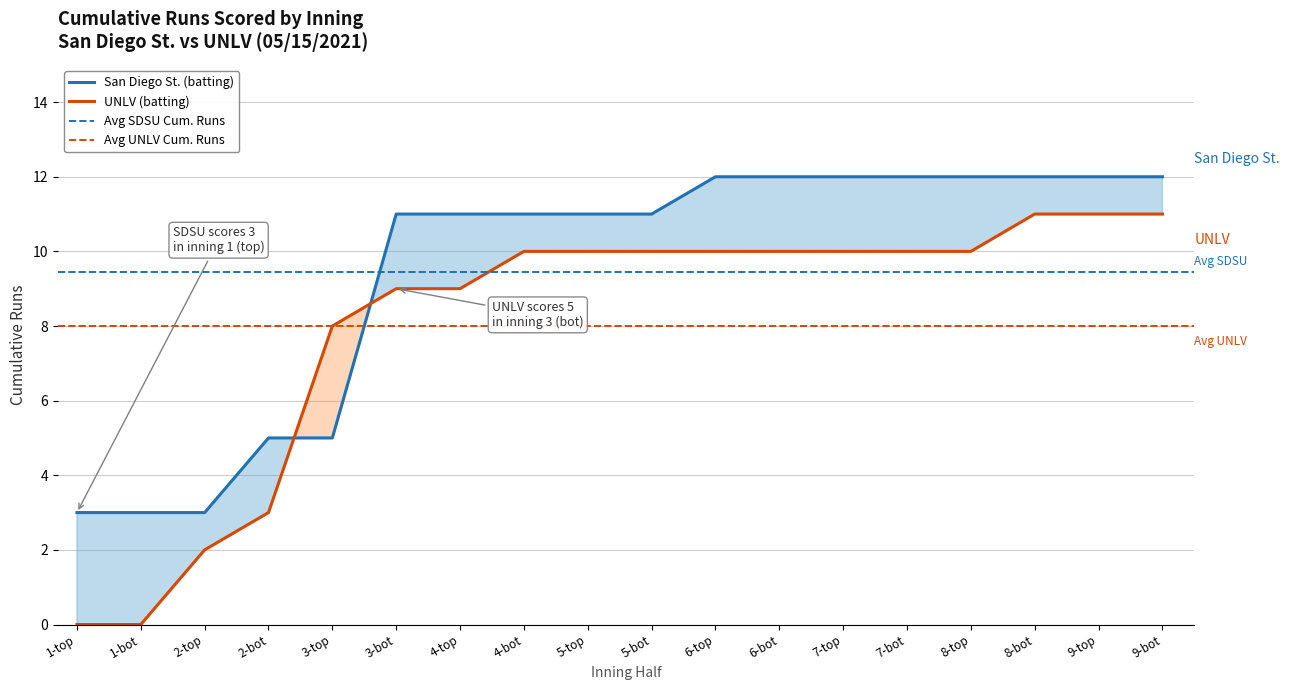

Is it true that UNLV (batting) equals 2 at 2-top?

True